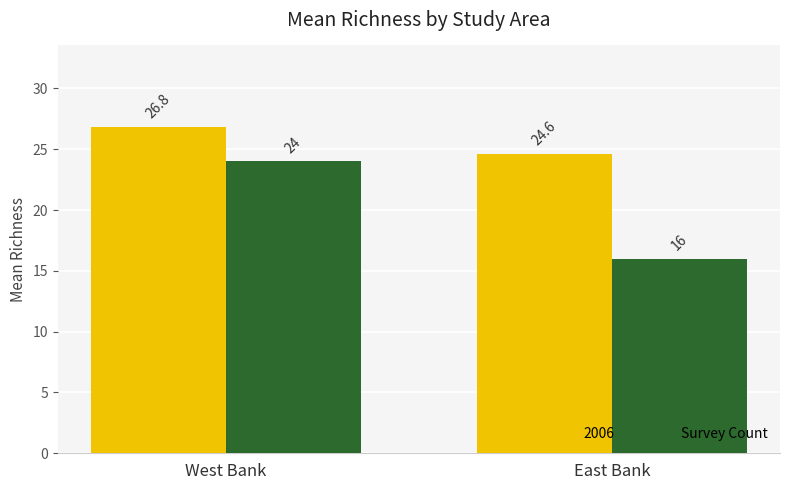

Which series changed the most between West Bank and East Bank?

Survey Count